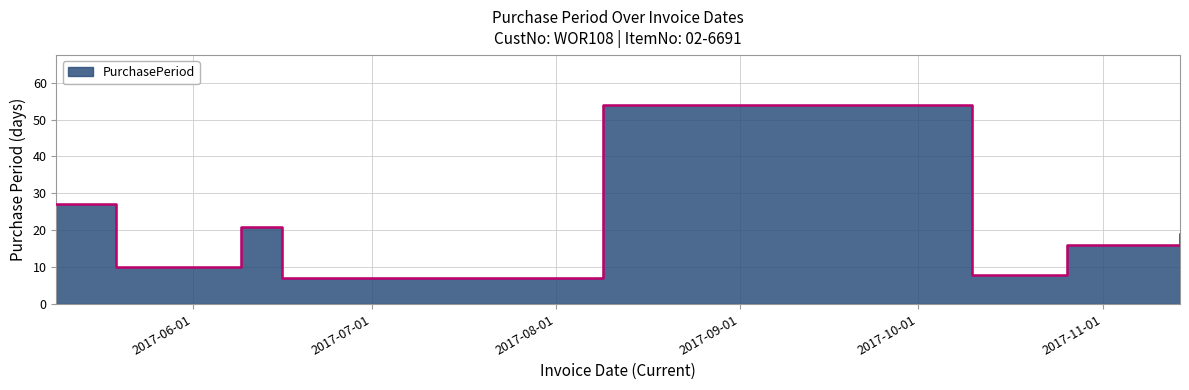

Between 2017-10-26 and 2017-10-10, which is larger?

2017-10-26